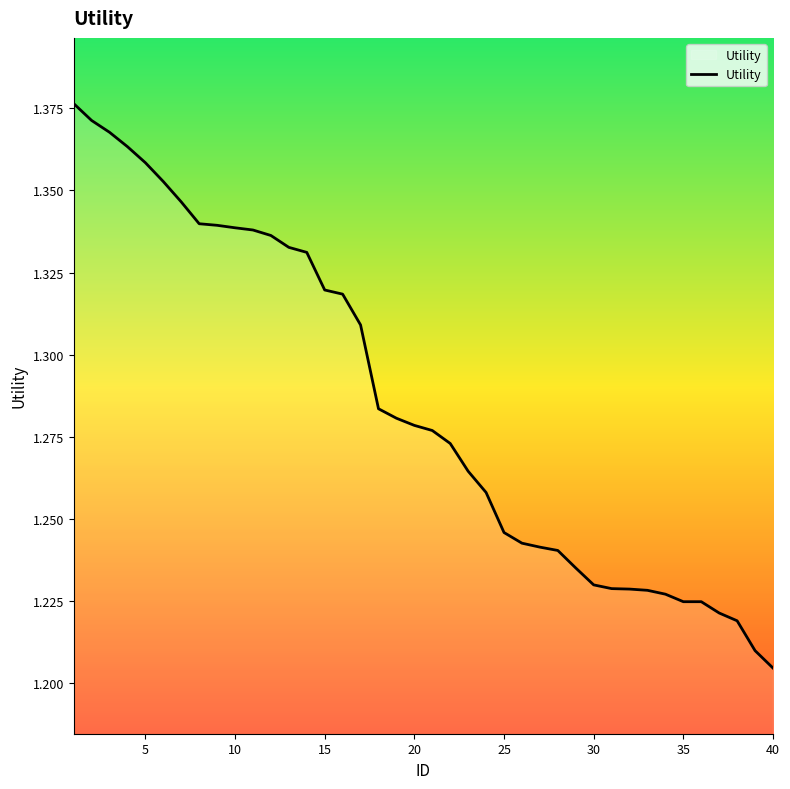

What is the difference between the second highest and second lowest values?

0.2